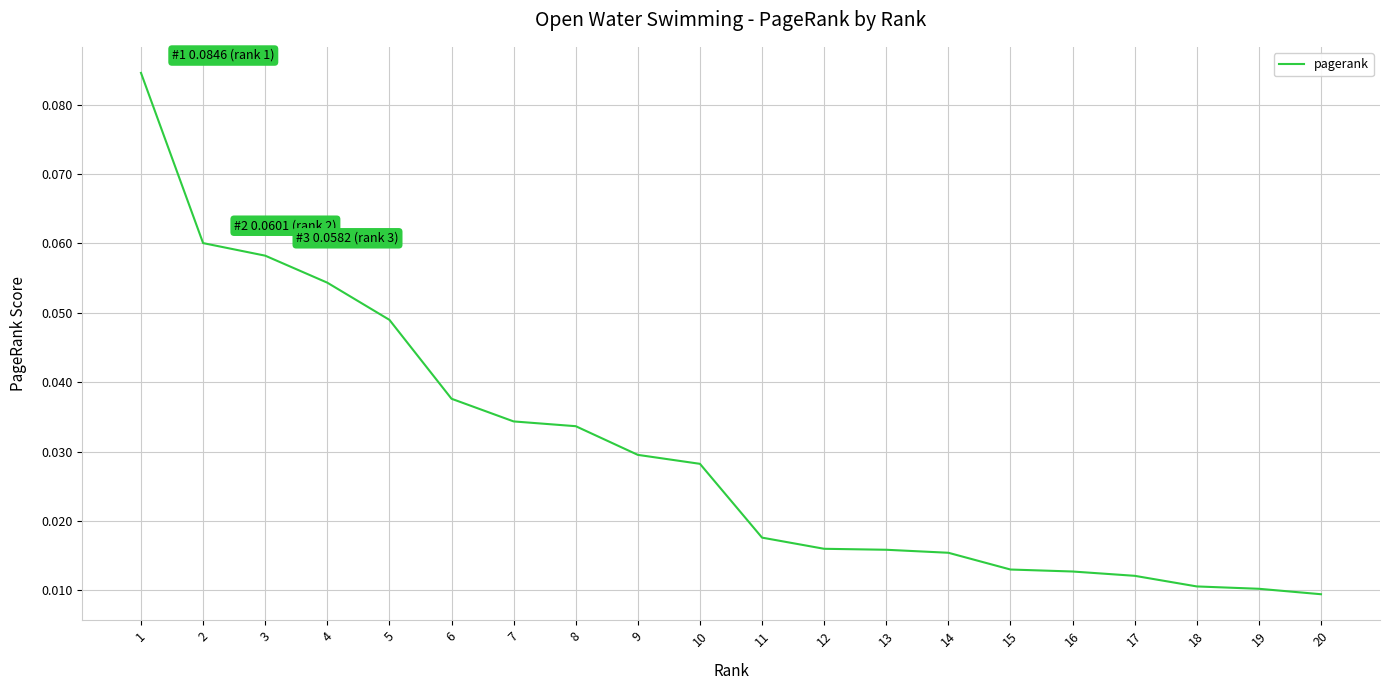

Count the values in the range 0 to 1.

20